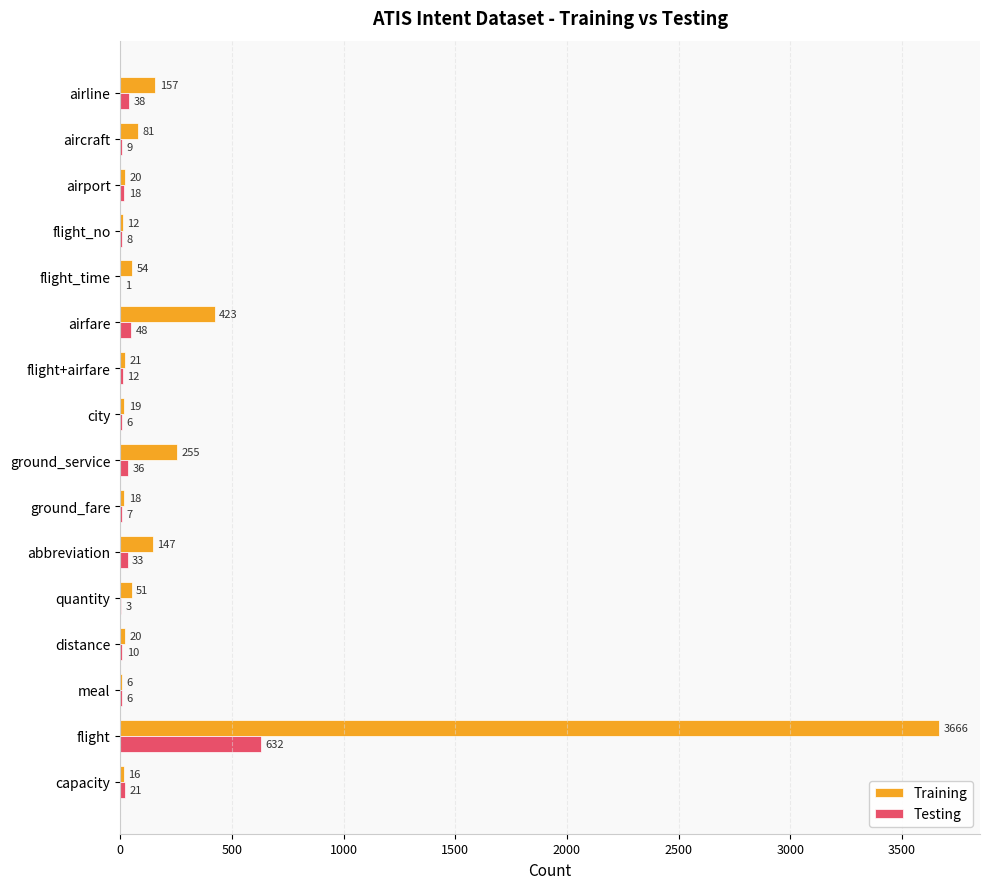

Where is Training nearest to the value 1836?

airfare